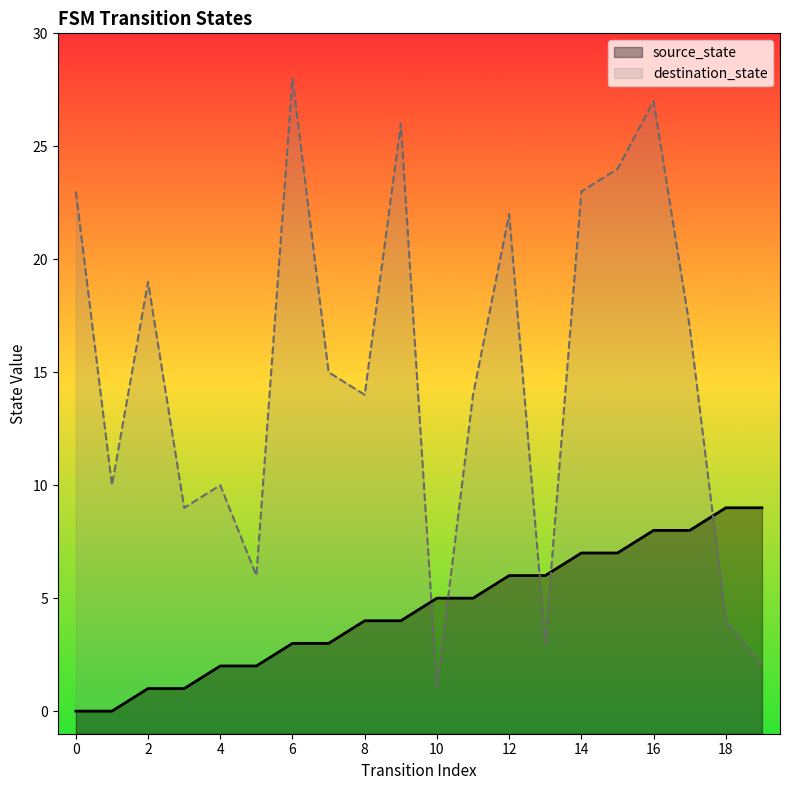

How many times do source_state and destination_state cross each other?

5